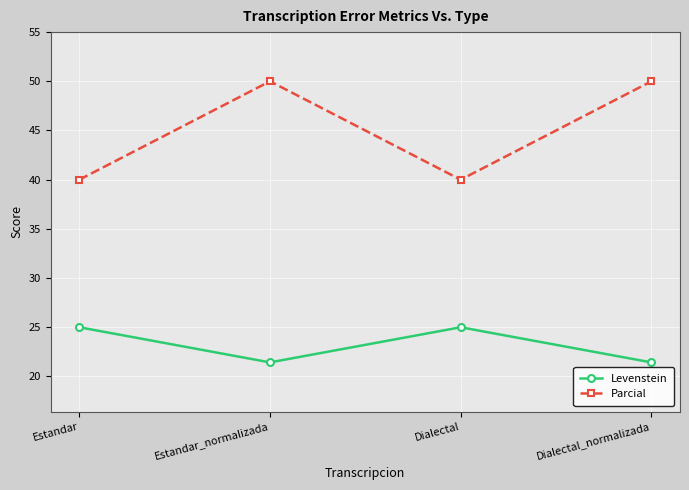

What is the sum of all Levenstein values?

92.9